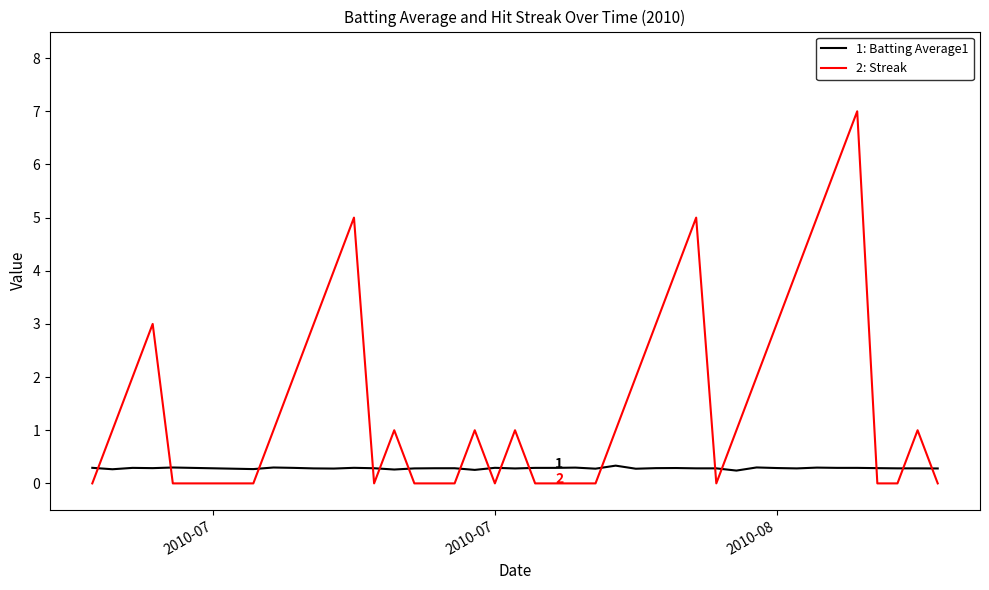

Which series has the largest range (max minus min)?

2: Streak